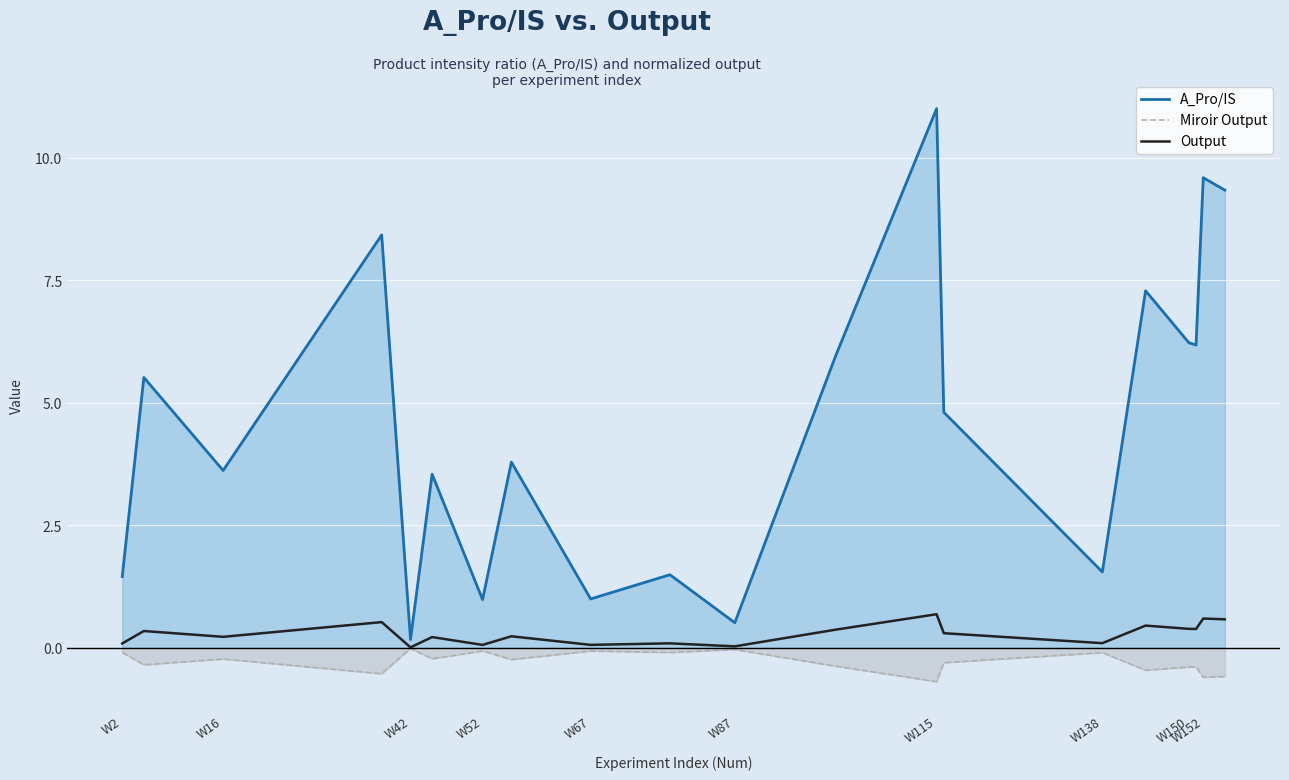

Rank the series by their maximum value, from highest to lowest.

A_Pro/IS, Output, Miroir Output